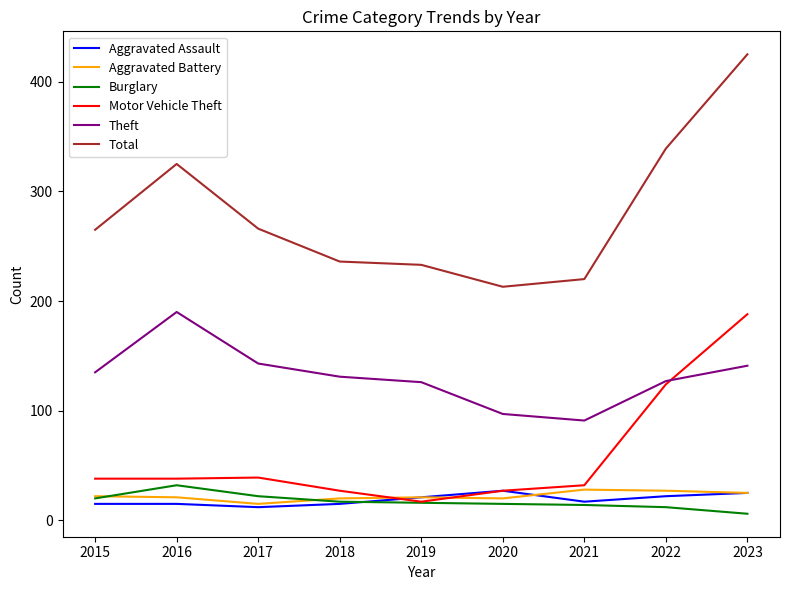

Does the chart display data point markers on the line(s)?

No